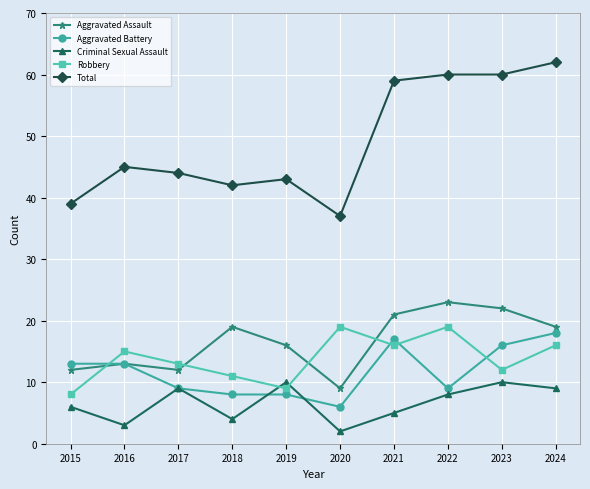

Read the Aggravated Battery value at 2020, to the nearest 10.

10